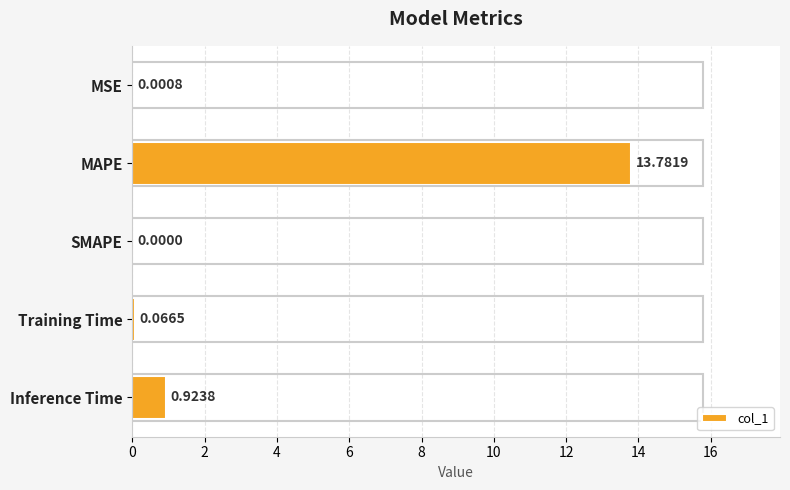

At which label is the value closest to 6?

Inference Time